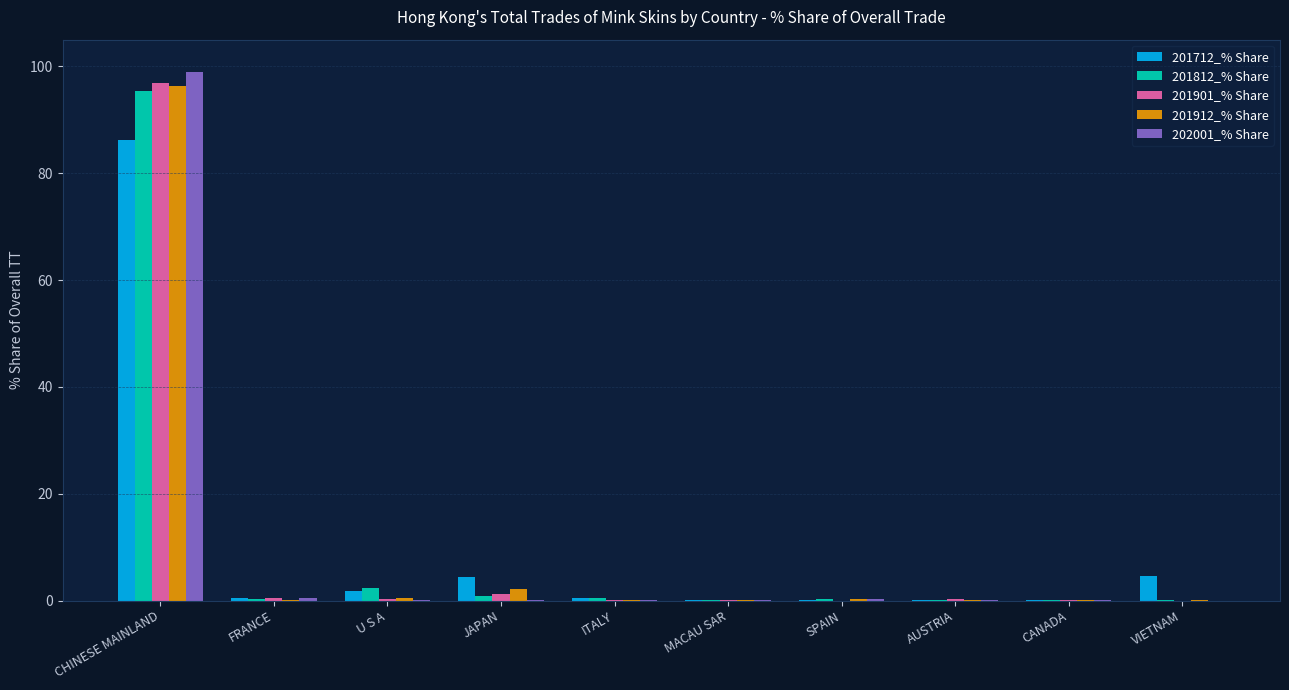

The 201912_% Share series shows 0.0 at CANADA. True or false?

True